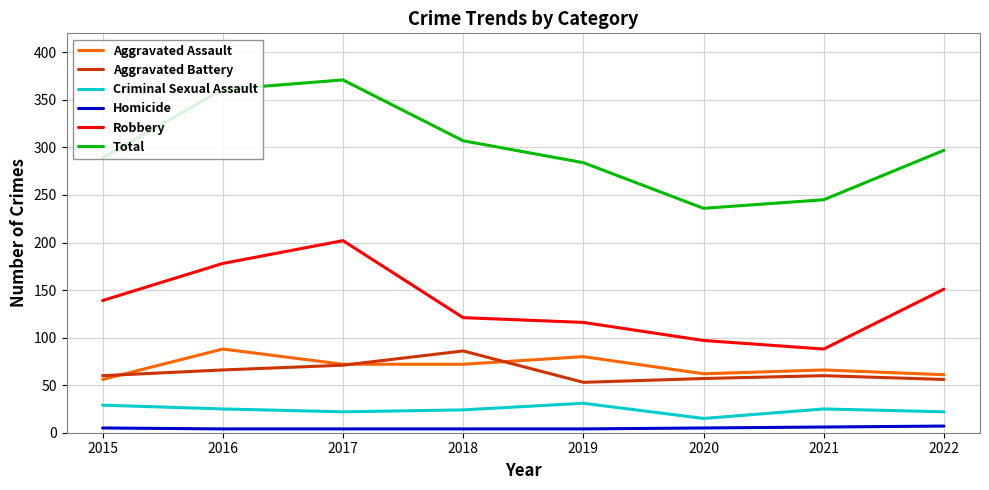

The value of Total at 2021 is 245. True or false?

True